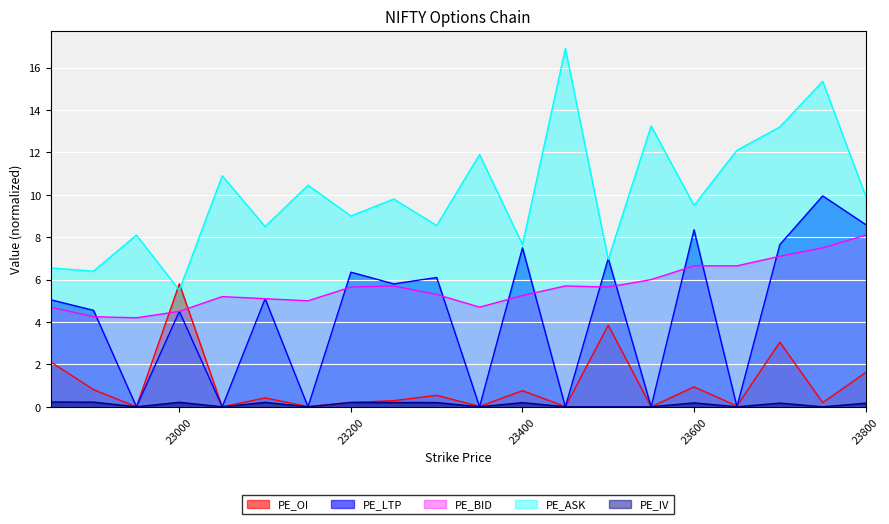

Is it true that PE_IV equals 0.0 at 23750?

True